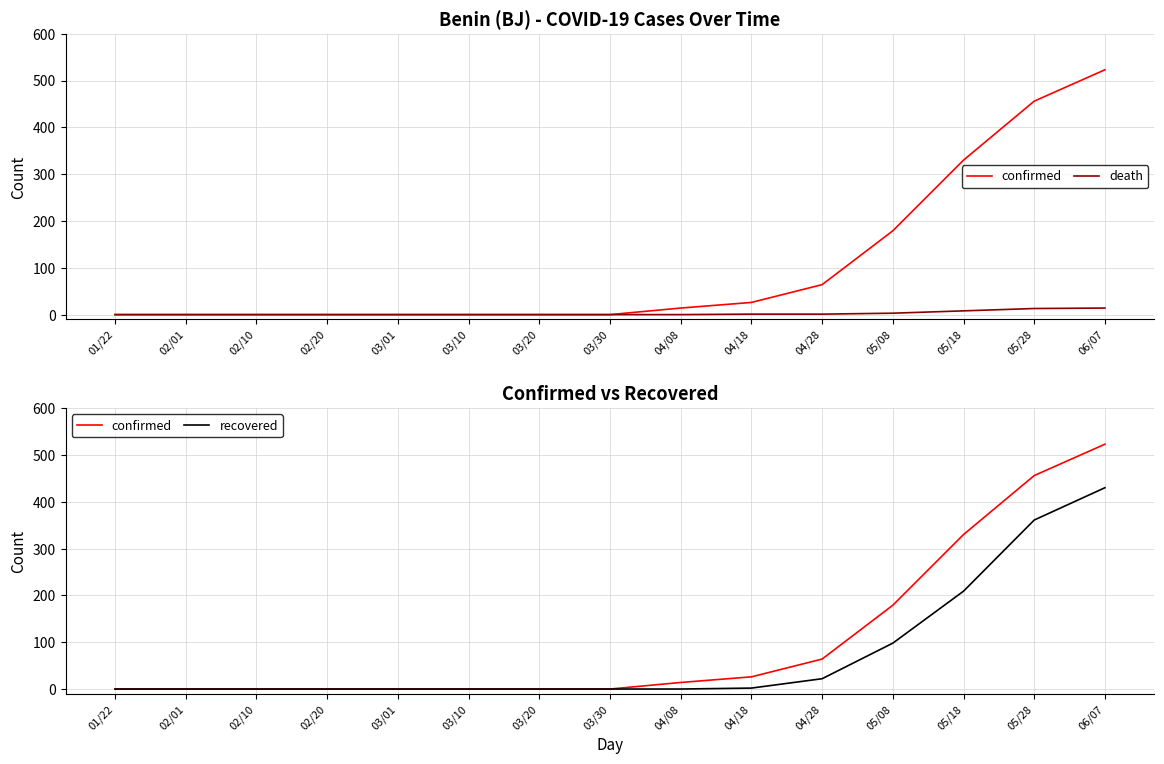

Between 01/22 and 02/10, which series saw the biggest shift?

confirmed